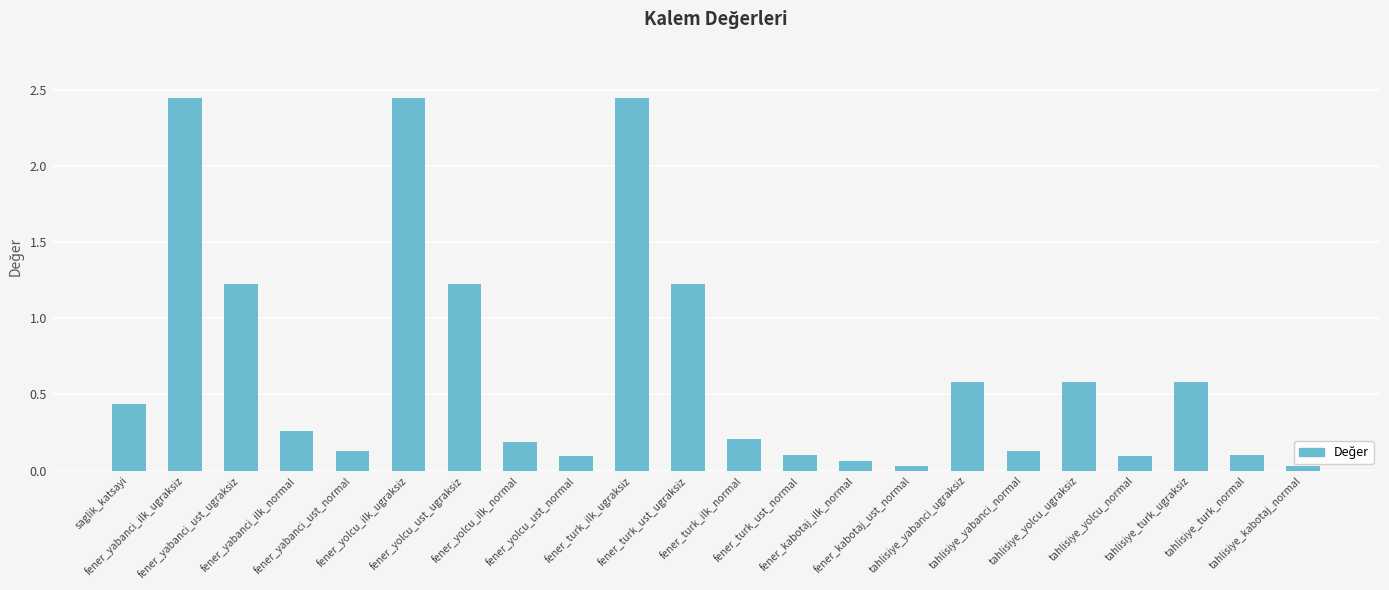

What position from the right is fener_yabanci_ust_ugraksiz?

20